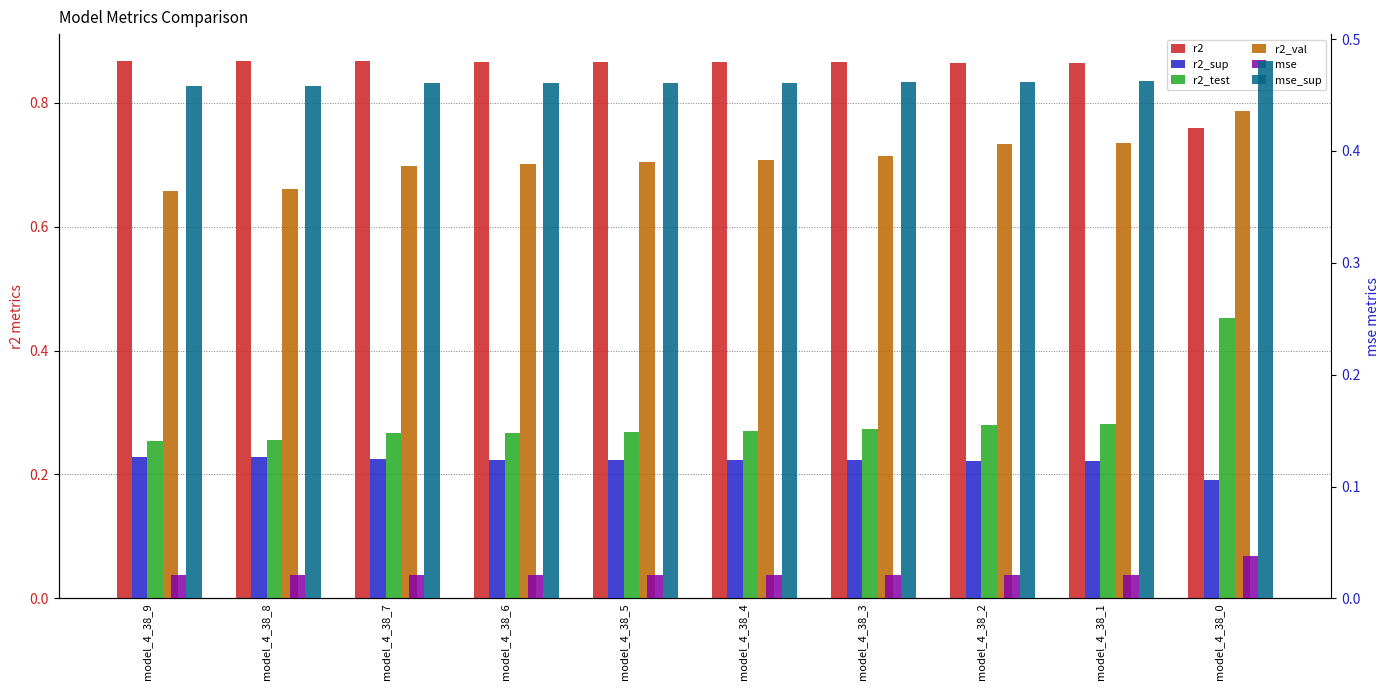

Where is r2_val nearest to the value 0?

model_4_38_9